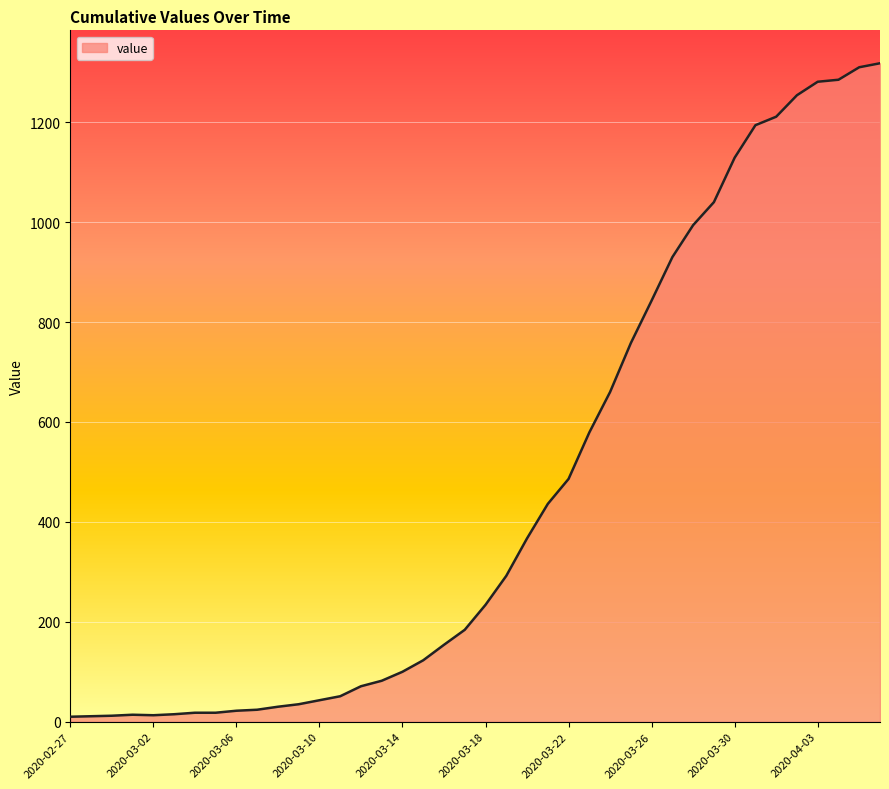

What is the maximum value shown in the chart?

1318